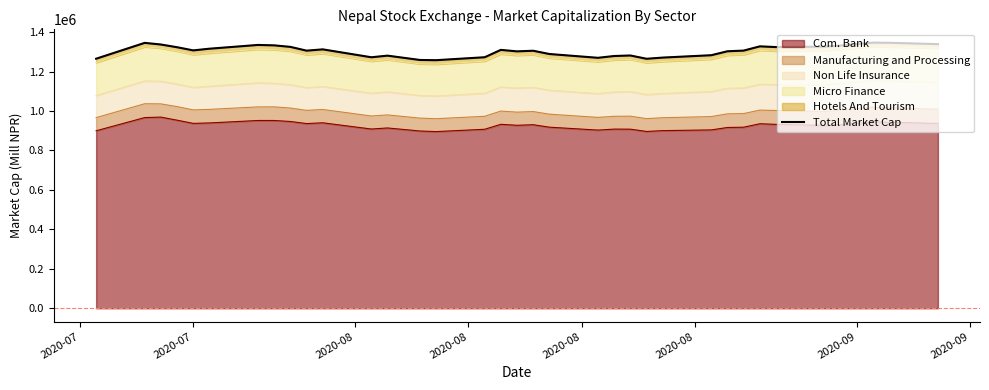

How many interior local valleys (lower than both neighbors) does the data have?

8